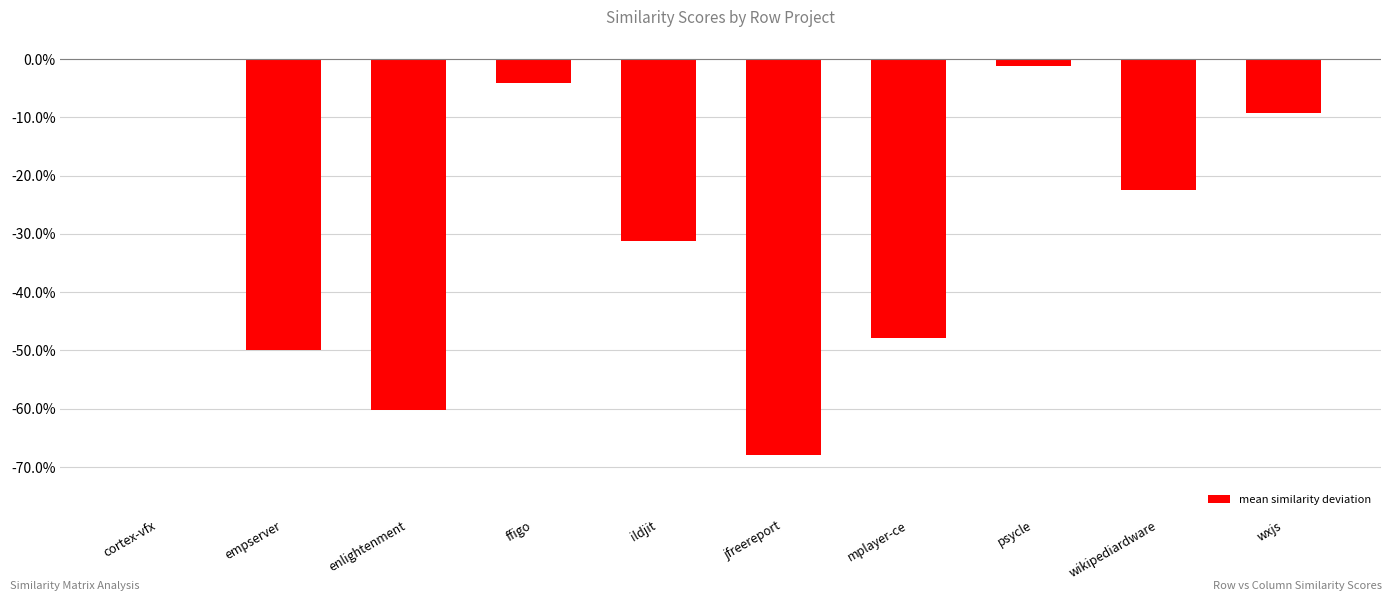

What is the label of the 6th bar from the right?

ildjit